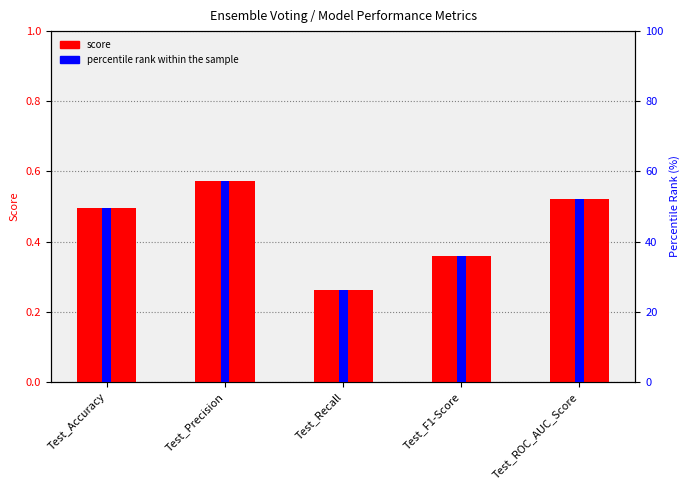

How many bars are there in total?

10